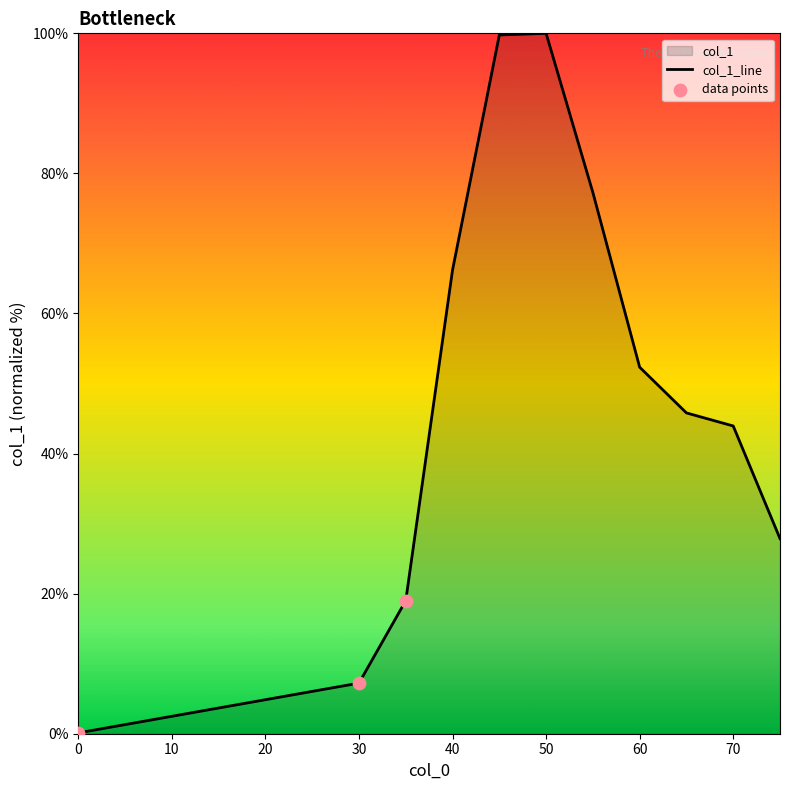

Approximately how many times larger is the value at 5 compared to 30?

6.3